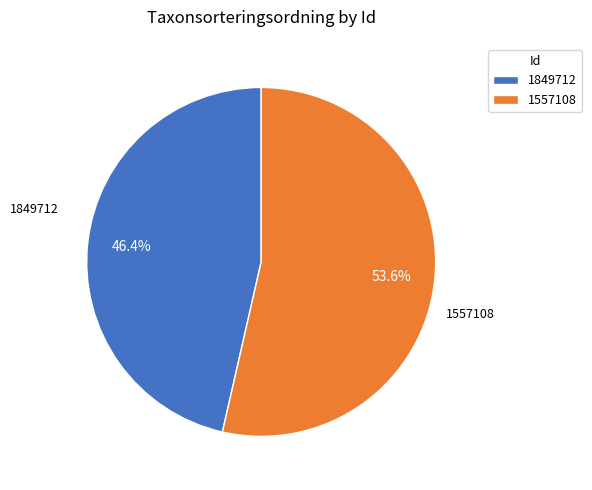

Rank the categories by value from highest to lowest.

1557108, 1849712